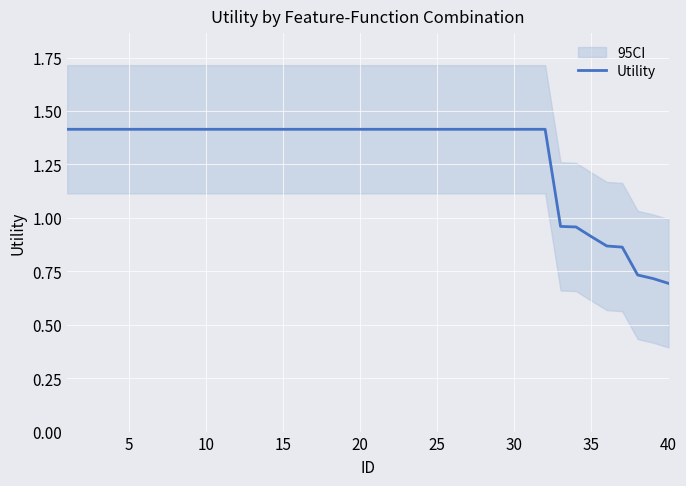

Reading left to right, transcribe all the data shown in this chart.

1.4	1.4	1.4	1.4	1.4	1.4	1.4	1.4	1.4	1.4	1.4	1.4	1.4	1.4	1.4	1.4	1.4	1.4	1.4	1.4	1.4	1.4	1.4	1.4	1.4	1.4	1.4	1.4	1.4	1.4	1.4	1.4	1.0	1.0	0.9	0.9	0.9	0.7	0.7	0.7